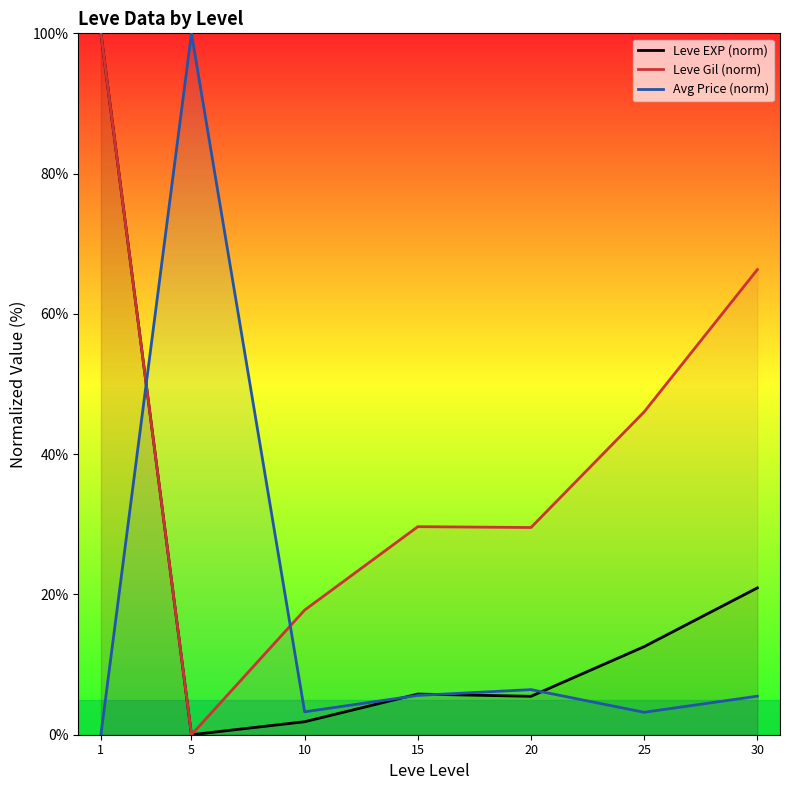

What are all the series names shown in the legend?

Leve EXP (norm), Leve Gil (norm), Avg Price (norm)